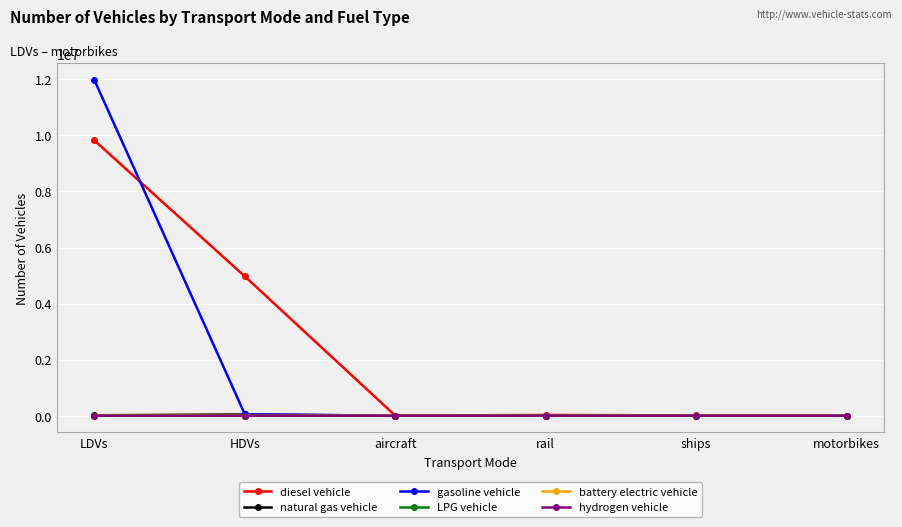

Is it true that diesel vehicle equals 4968137.0 at HDVs?

True